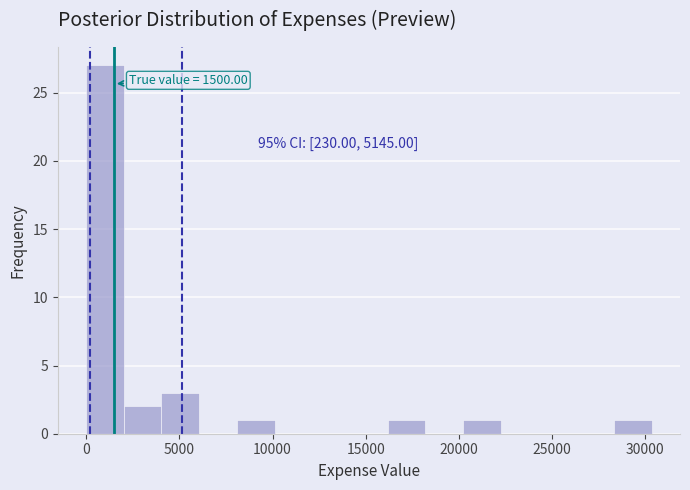

Which range on the x-axis has the tallest bar?

0 to 2000